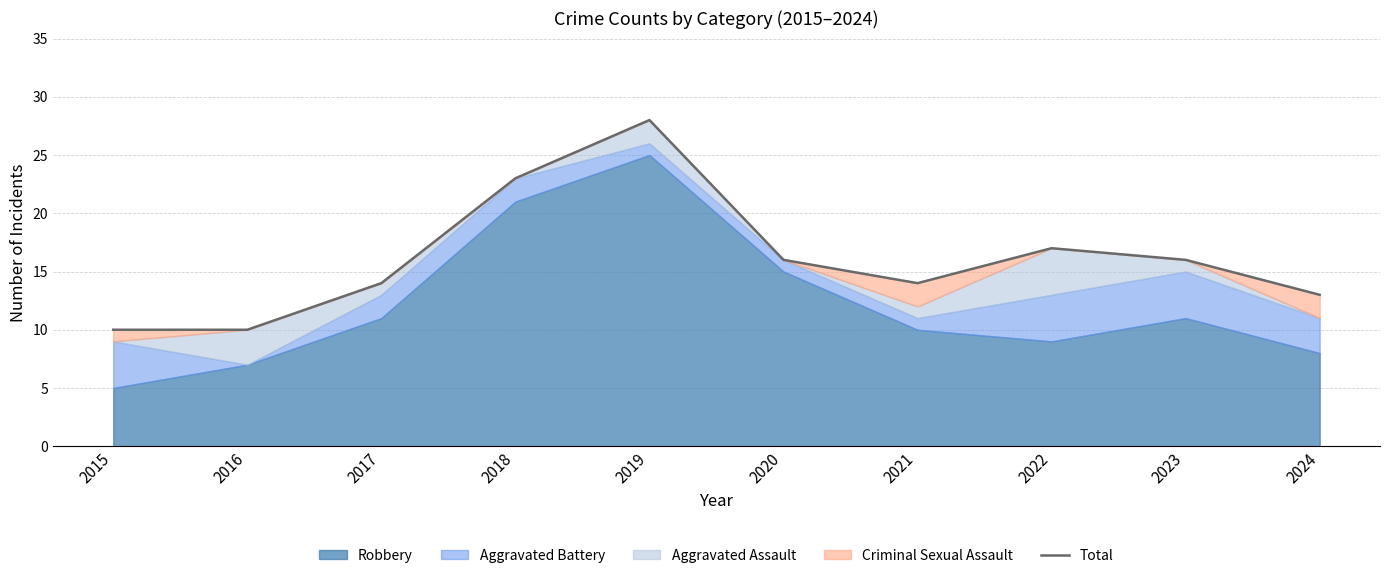

How many interior local valleys (lower than both neighbors) does the data have?

1